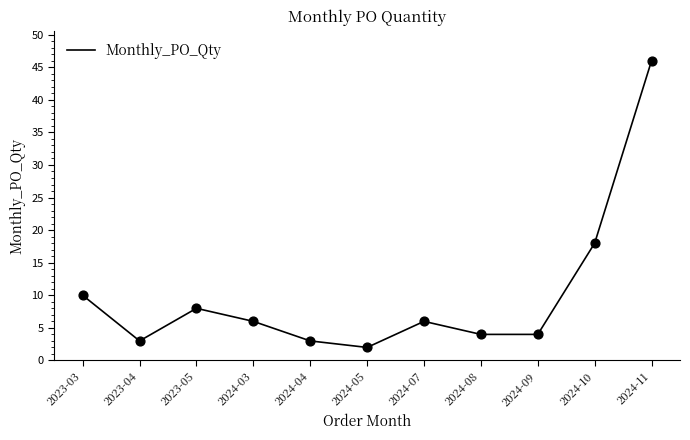

What is the ratio of the value at 2024-08 to the value at 2024-10?

0.2